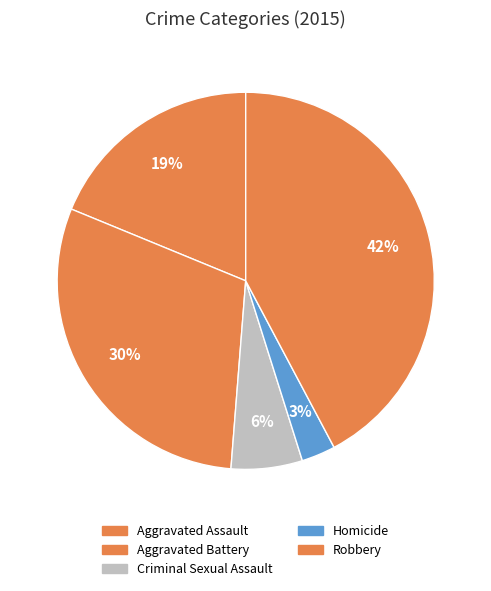

Between Aggravated Assault and Homicide, which is larger?

Aggravated Assault